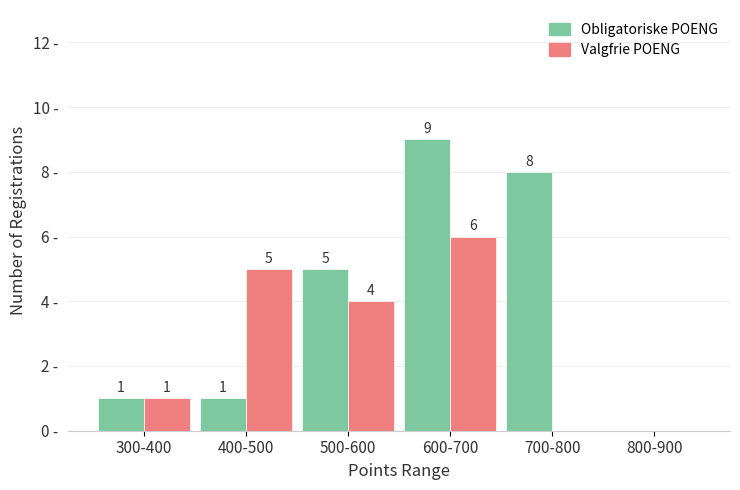

Which series has the largest total across all categories?

Obligatoriske POENG